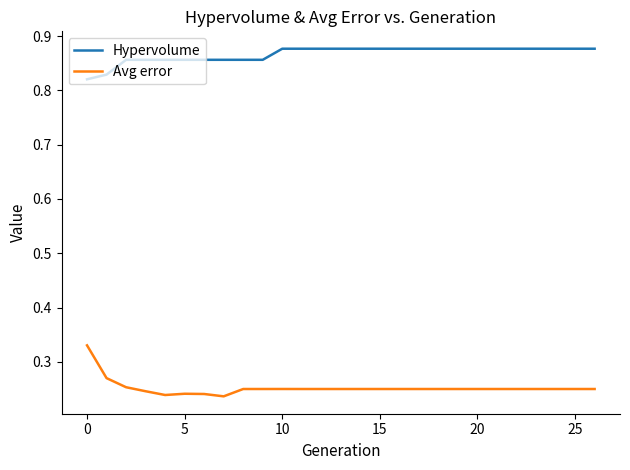

Rank the series by their average value, from highest to lowest.

Hypervolume, Avg error